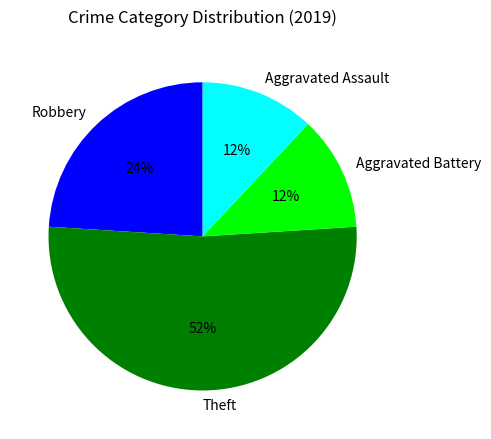

How many slices are in this pie chart?

4